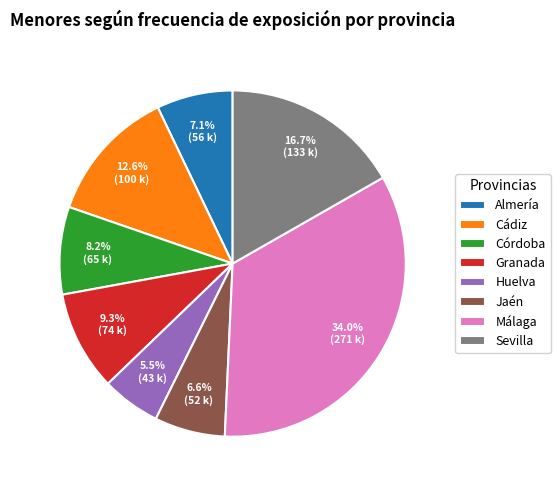

What portion of the pie excludes Jaén?

93.4%